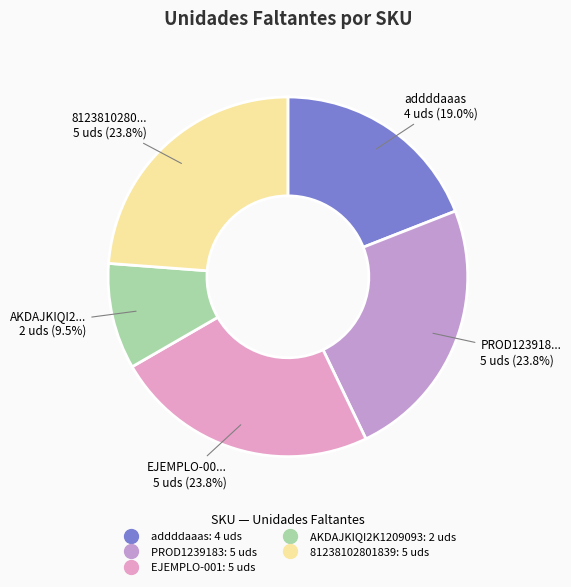

Which slice is the smallest?

AKDAJKIQI2K1209093